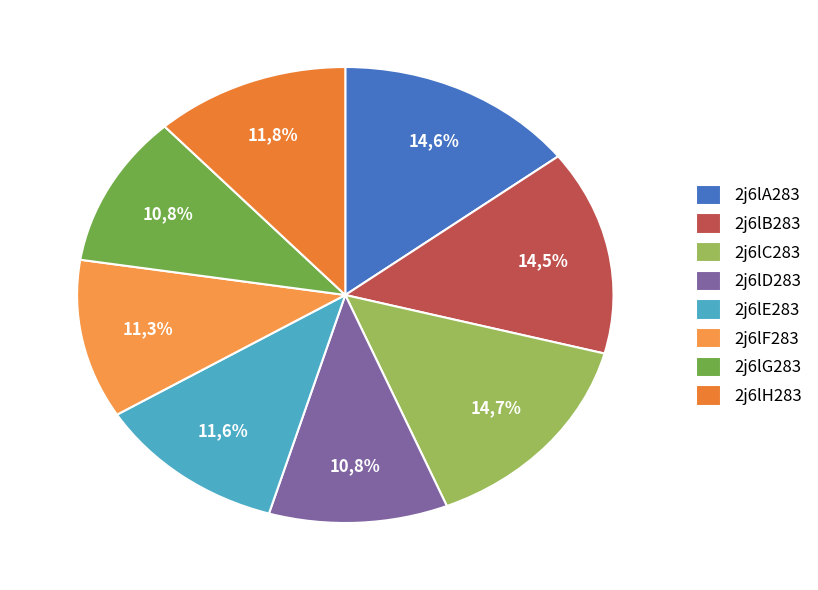

To the nearest percent, what portion does 2j6lD283 represent?

11%